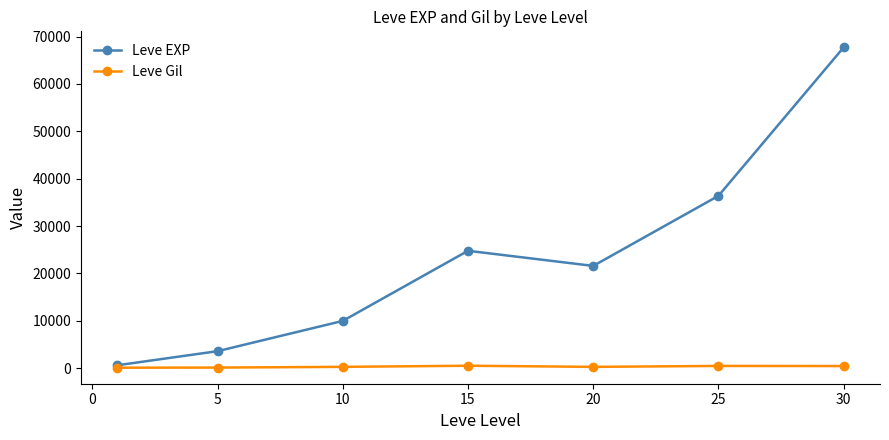

List the series in order of their overall mean, lowest first.

Leve Gil, Leve EXP